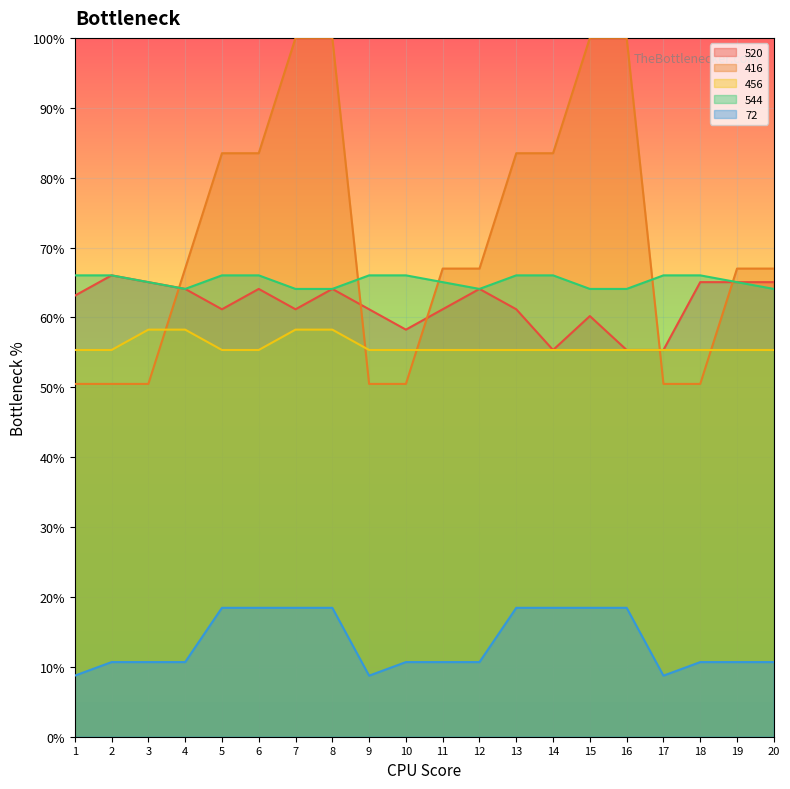

At 15, list the series in order from smallest to largest.

72, 456, 520, 544, 416